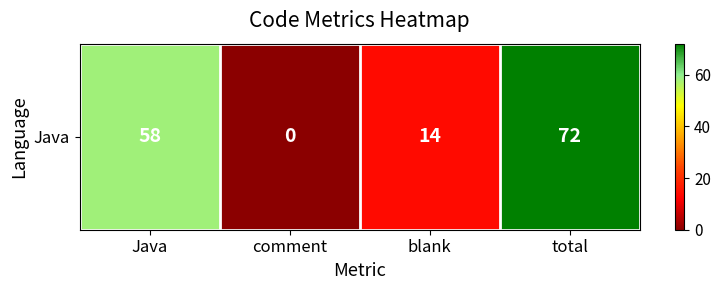

What is the difference between the maximum and second lowest values?

58